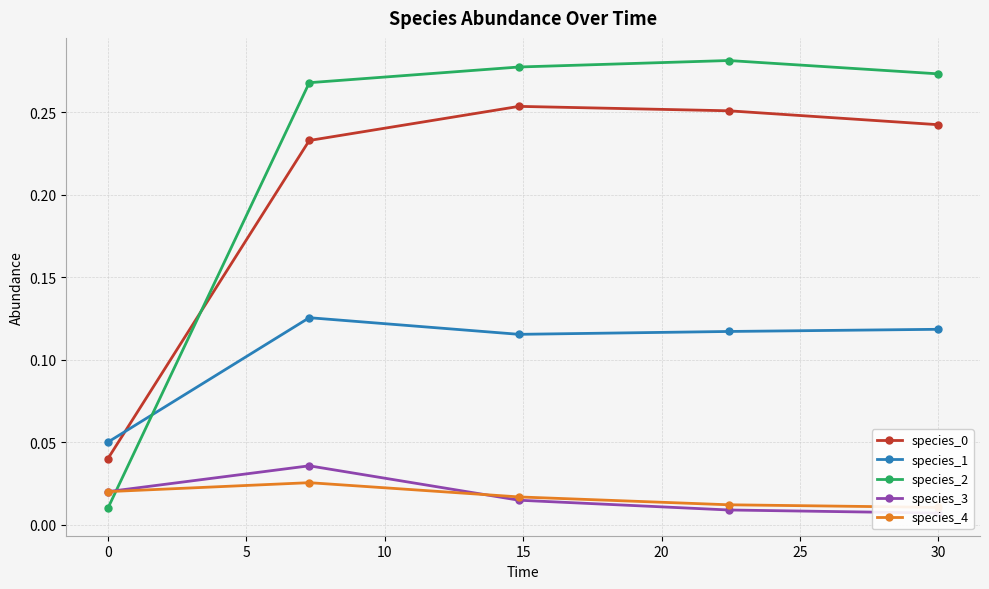

At how many categories does at least one series exceed 0?

5